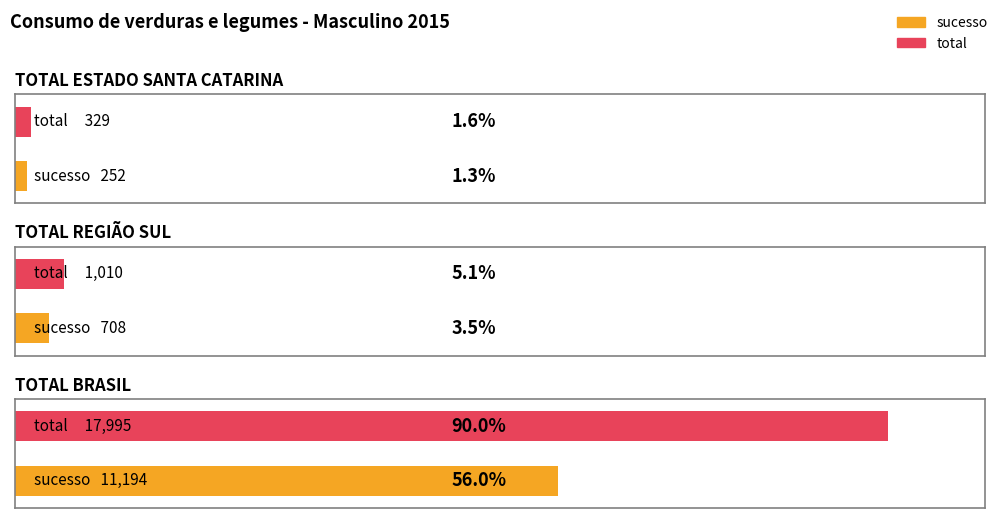

Does the chart contain any negative values?

No